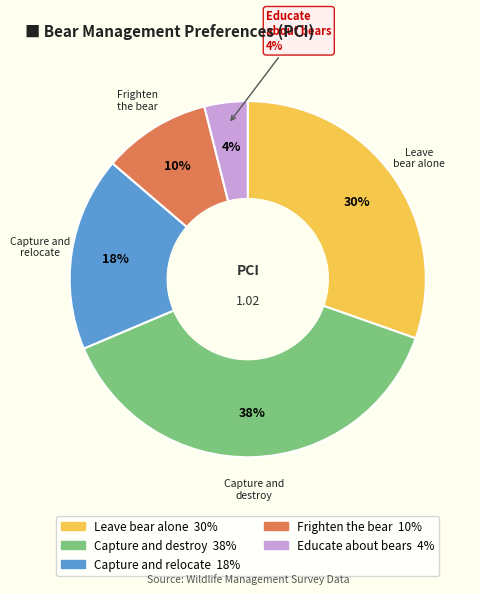

Count the number of slices in the pie.

5